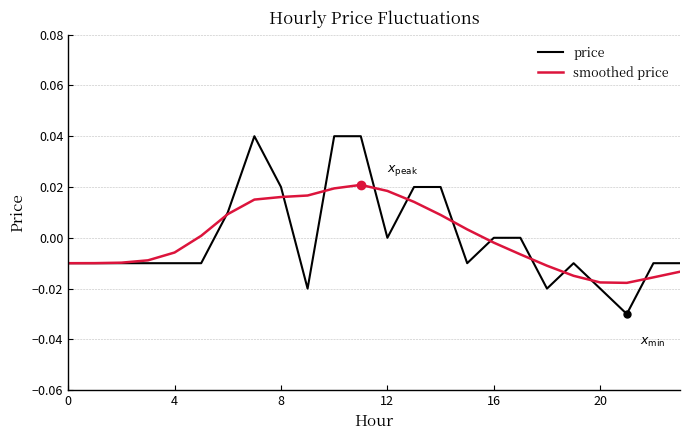

True or false: smoothed price has more than 0 interior local peaks.

True